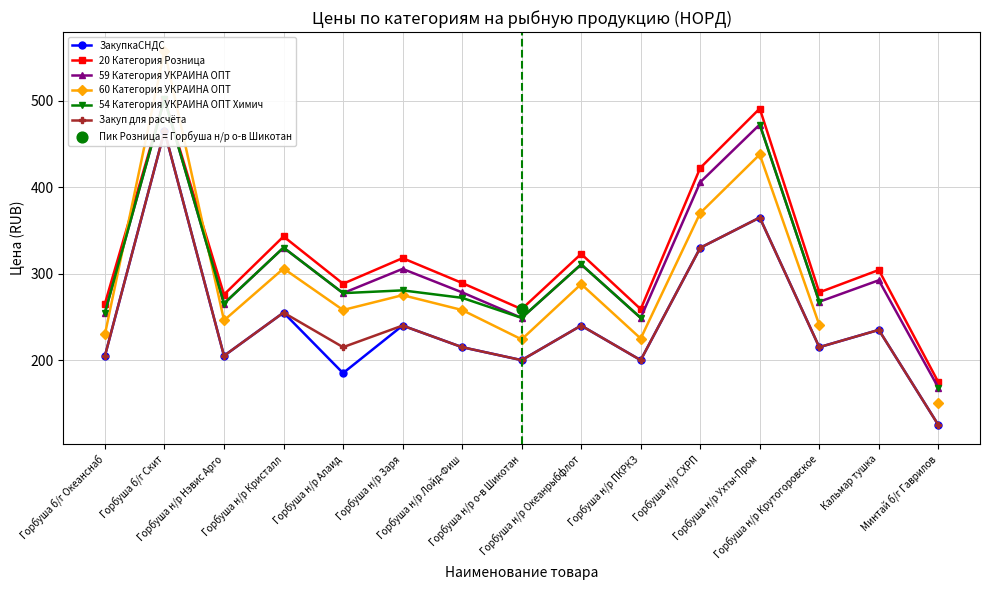

Is the value of 54 Категория УКРАИНА ОПТ Химич at Горбуша н/р Крутогоровское greater than the value of 20 Категория Розница at Кальмар тушка?

No